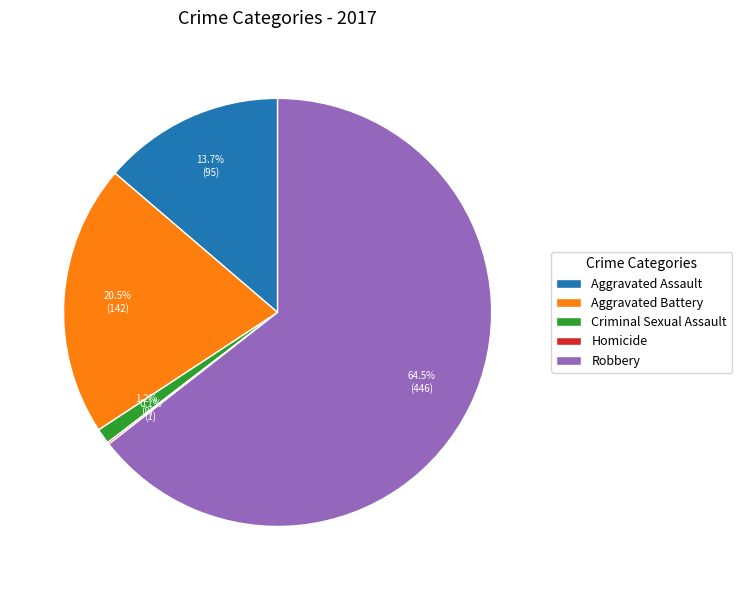

Is Criminal Sexual Assault the majority of the pie?

No